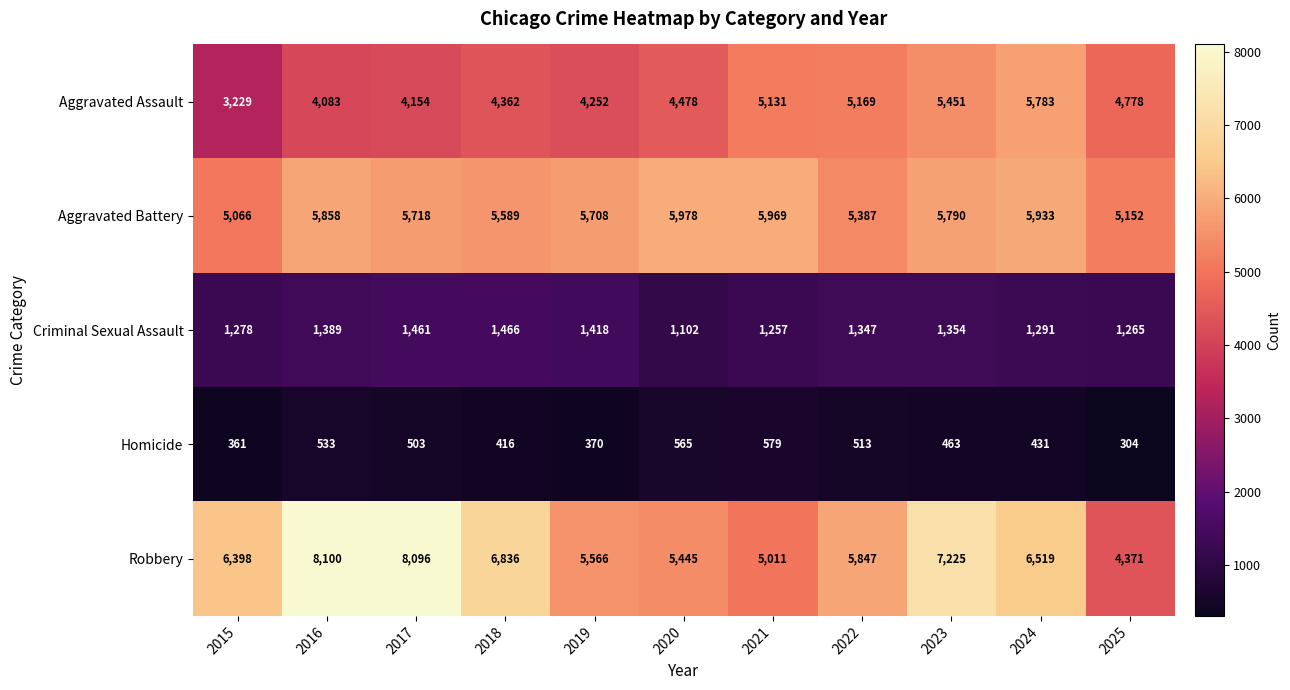

How many data points in Criminal Sexual Assault are less than 1347?

5